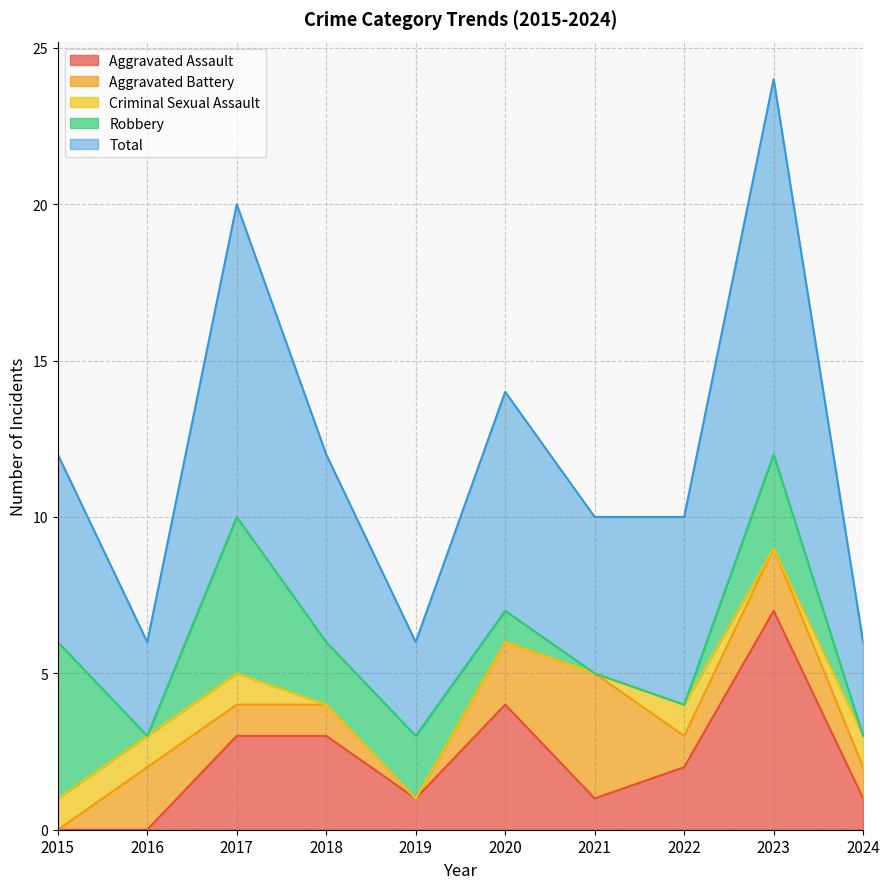

What are all the series names shown in the legend?

Aggravated Assault, Aggravated Battery, Criminal Sexual Assault, Robbery, Total